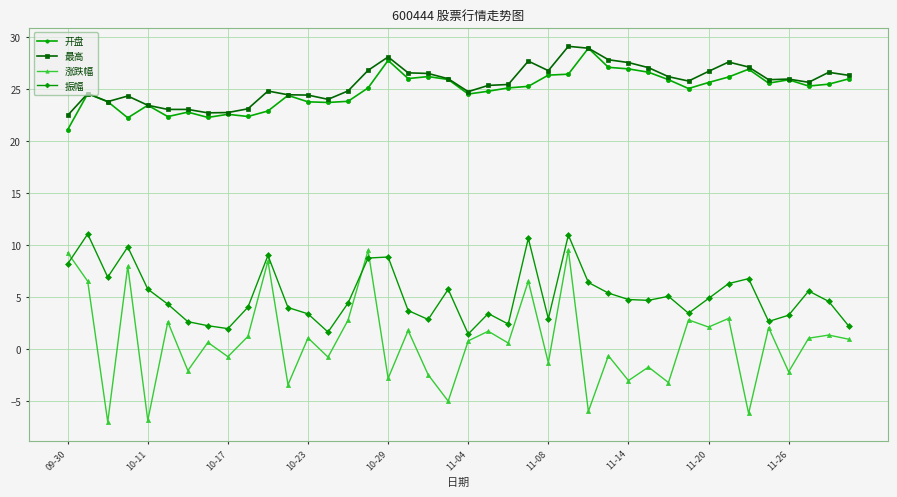

True or false: 最高 has more than 2 interior local peaks.

True